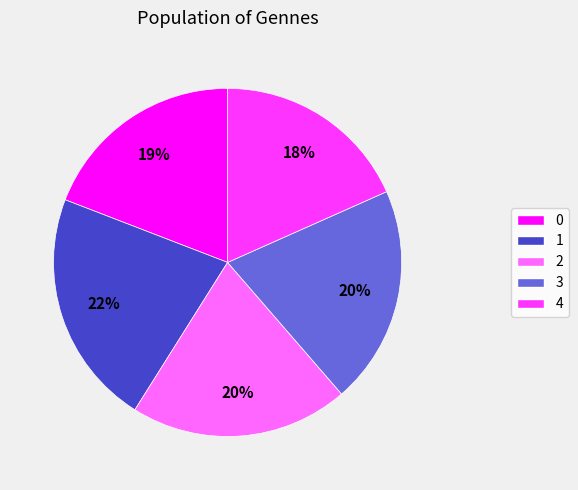

Approximately how many times larger is the value at 2 compared to 4?

1.1